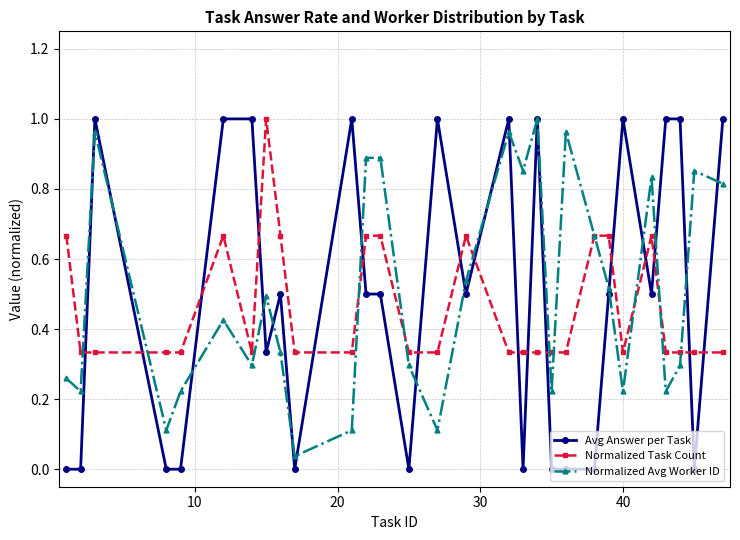

Which series has the widest spread of values?

Avg Answer per Task